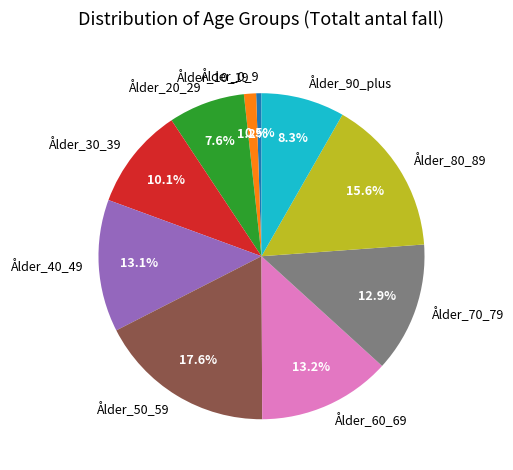

Which category has the biggest portion of the pie?

Ålder_50_59